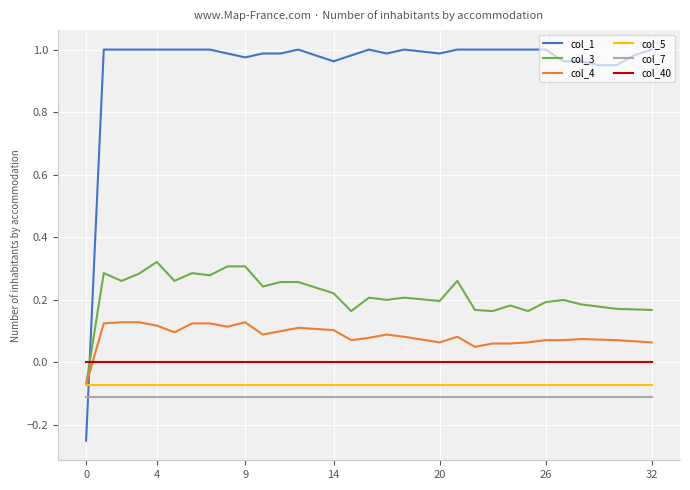

True or false: col_4 and col_7 cross at least once.

False